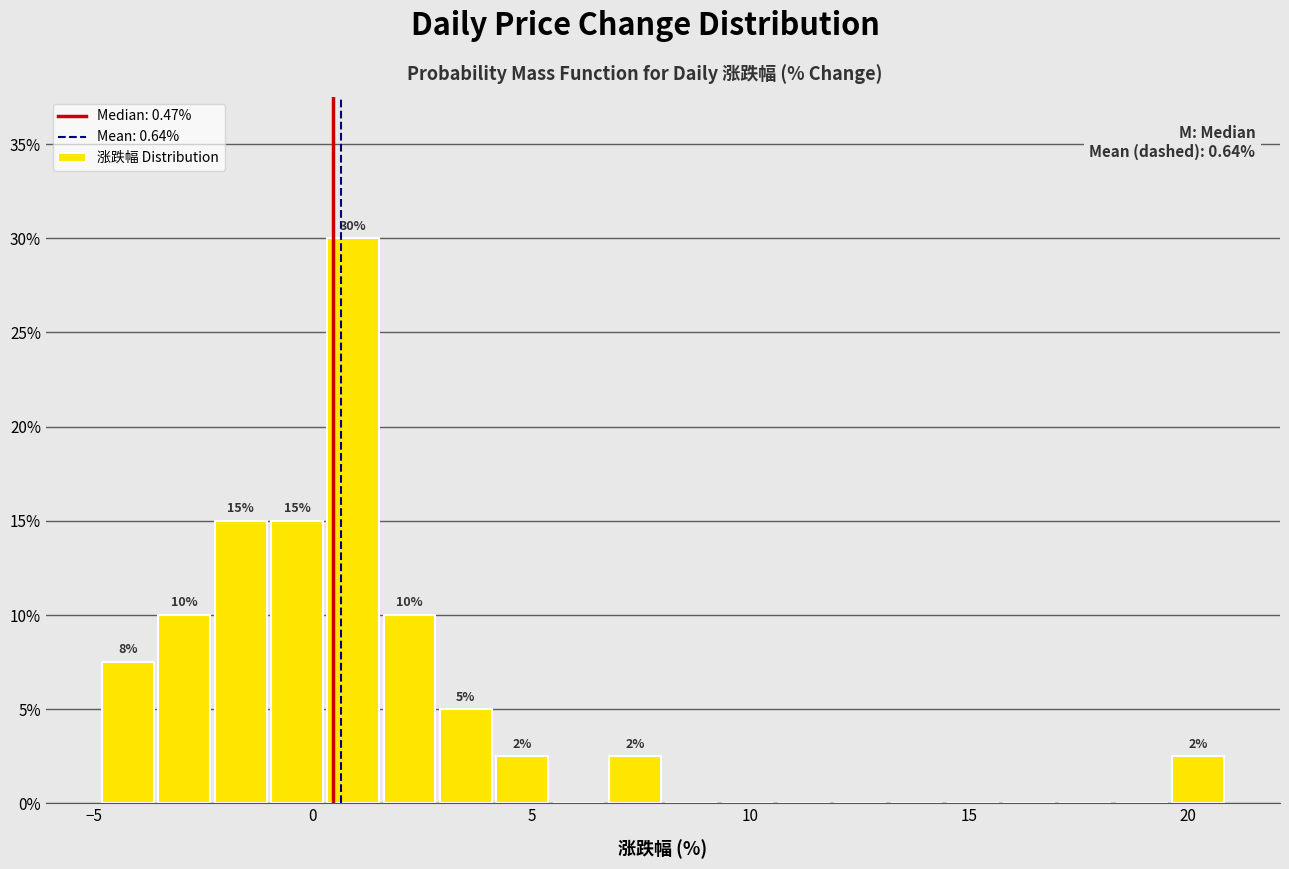

Around what value on the x-axis is the tallest bar? Give the approximate position of its centre, as read against the axis.

1.0